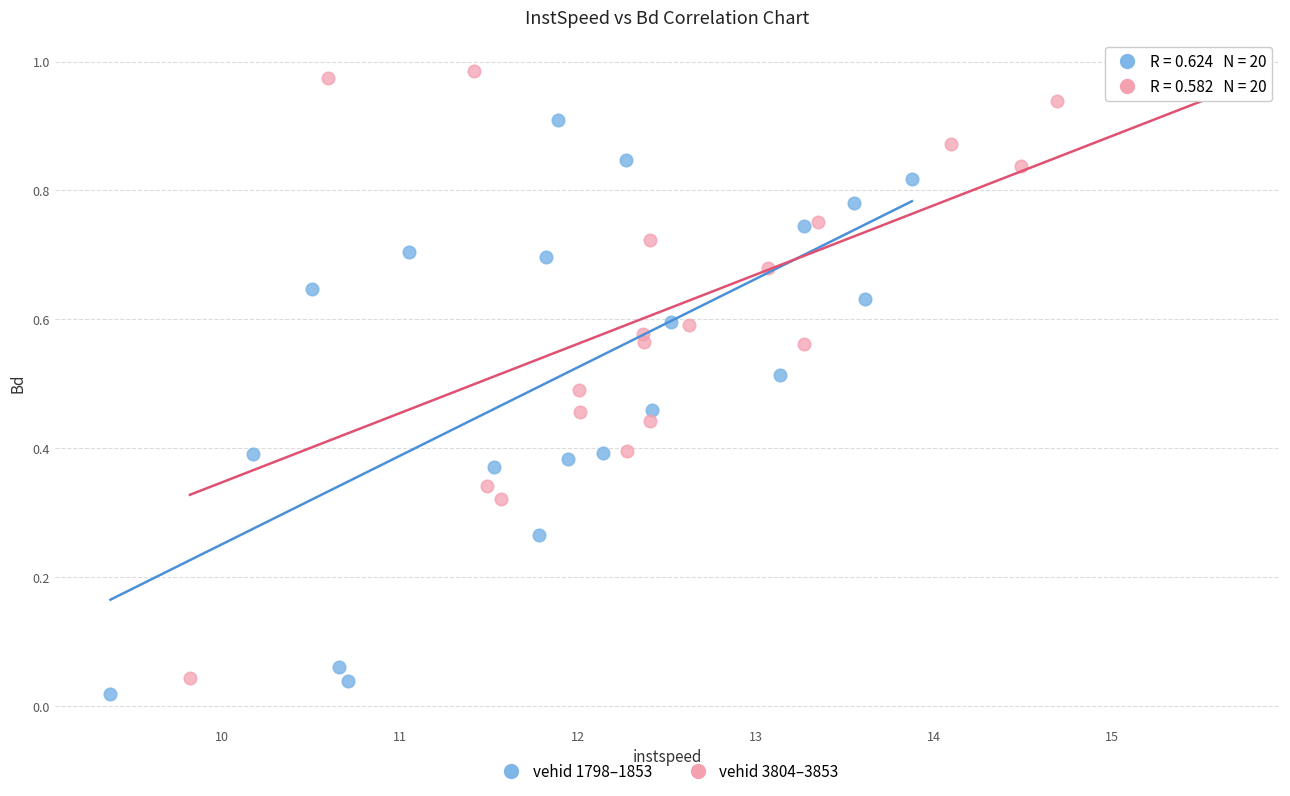

Which series reaches the maximum Y coordinate?

vehid 3804–3853